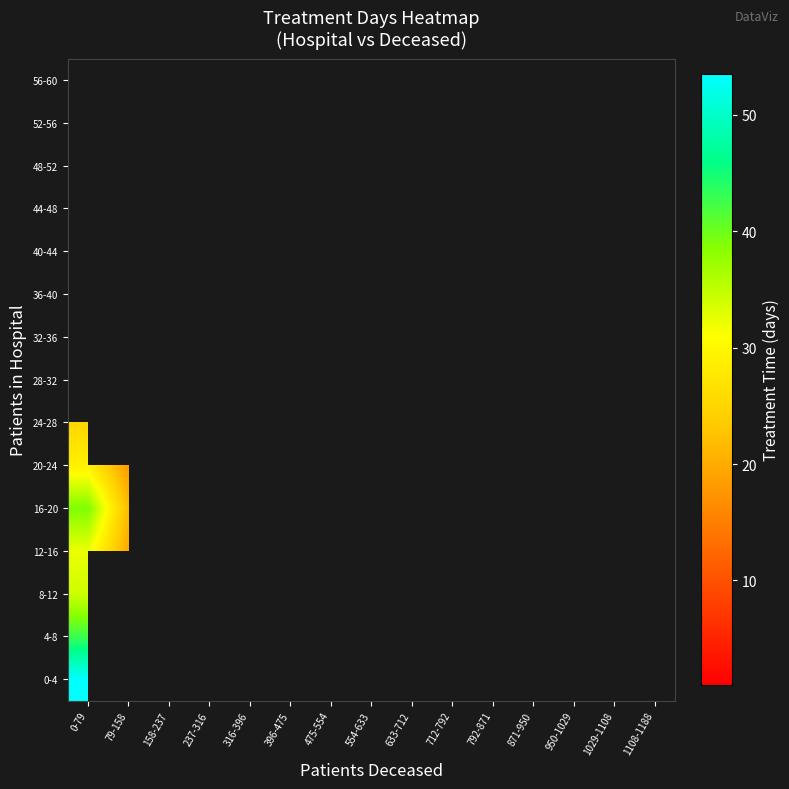

At how many categories does at least one series exceed 34?

1